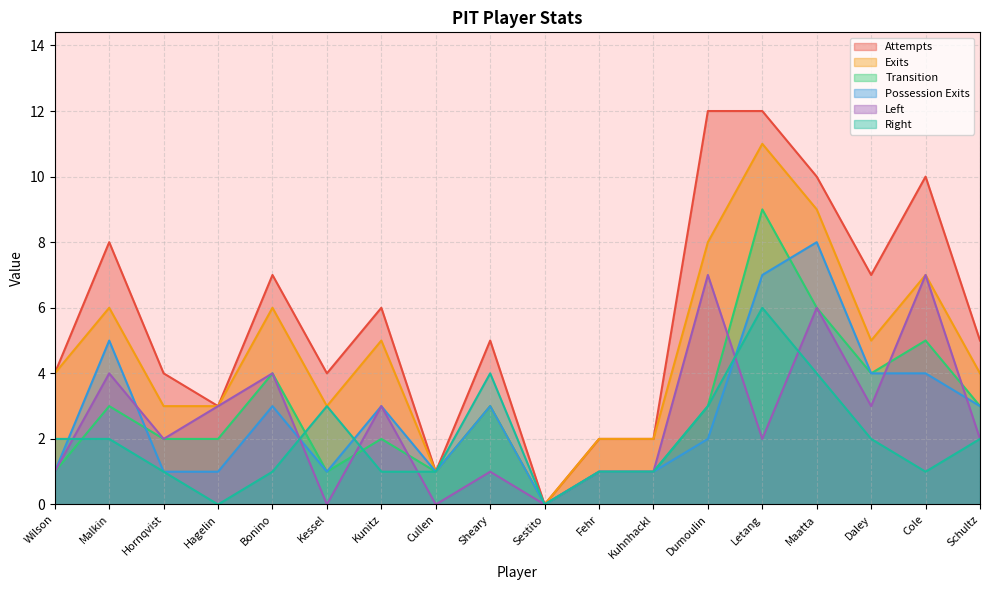

Reading left to right, transcribe all the data shown in this chart.

Attempts: Wilson=4	Malkin=8	Hornqvist=4	Hagelin=3	Bonino=7	Kessel=4	Kunitz=6	Cullen=1	Sheary=5	Sestito=0	Fehr=2	Kuhnhackl=2	Dumoulin=12	Letang=12	Maatta=10	Daley=7	Cole=10	Schultz=5
Exits: Wilson=4	Malkin=6	Hornqvist=3	Hagelin=3	Bonino=6	Kessel=3	Kunitz=5	Cullen=1	Sheary=3	Sestito=0	Fehr=2	Kuhnhackl=2	Dumoulin=8	Letang=11	Maatta=9	Daley=5	Cole=7	Schultz=4
Transition: Wilson=1	Malkin=3	Hornqvist=2	Hagelin=2	Bonino=4	Kessel=1	Kunitz=2	Cullen=1	Sheary=3	Sestito=0	Fehr=1	Kuhnhackl=1	Dumoulin=3	Letang=9	Maatta=6	Daley=4	Cole=5	Schultz=3
Possession Exits: Wilson=1	Malkin=5	Hornqvist=1	Hagelin=1	Bonino=3	Kessel=1	Kunitz=3	Cullen=1	Sheary=3	Sestito=0	Fehr=1	Kuhnhackl=1	Dumoulin=2	Letang=7	Maatta=8	Daley=4	Cole=4	Schultz=3
Left: Wilson=1	Malkin=4	Hornqvist=2	Hagelin=3	Bonino=4	Kessel=0	Kunitz=3	Cullen=0	Sheary=1	Sestito=0	Fehr=1	Kuhnhackl=1	Dumoulin=7	Letang=2	Maatta=6	Daley=3	Cole=7	Schultz=2
Right: Wilson=2	Malkin=2	Hornqvist=1	Hagelin=0	Bonino=1	Kessel=3	Kunitz=1	Cullen=1	Sheary=4	Sestito=0	Fehr=1	Kuhnhackl=1	Dumoulin=3	Letang=6	Maatta=4	Daley=2	Cole=1	Schultz=2